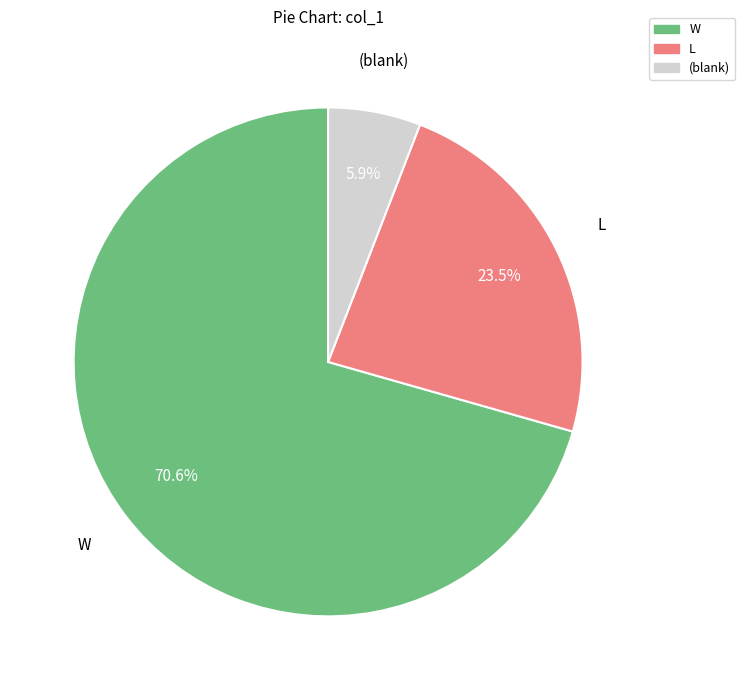

How many slices are in this pie chart?

3